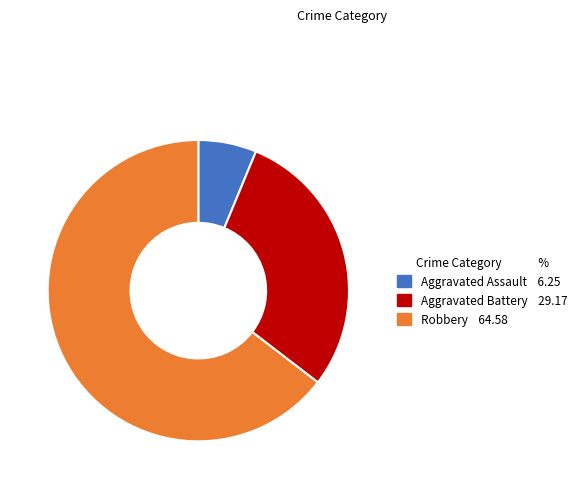

Which has a higher value, Robbery 64.58 or Aggravated Assault 6.25?

Robbery 64.58